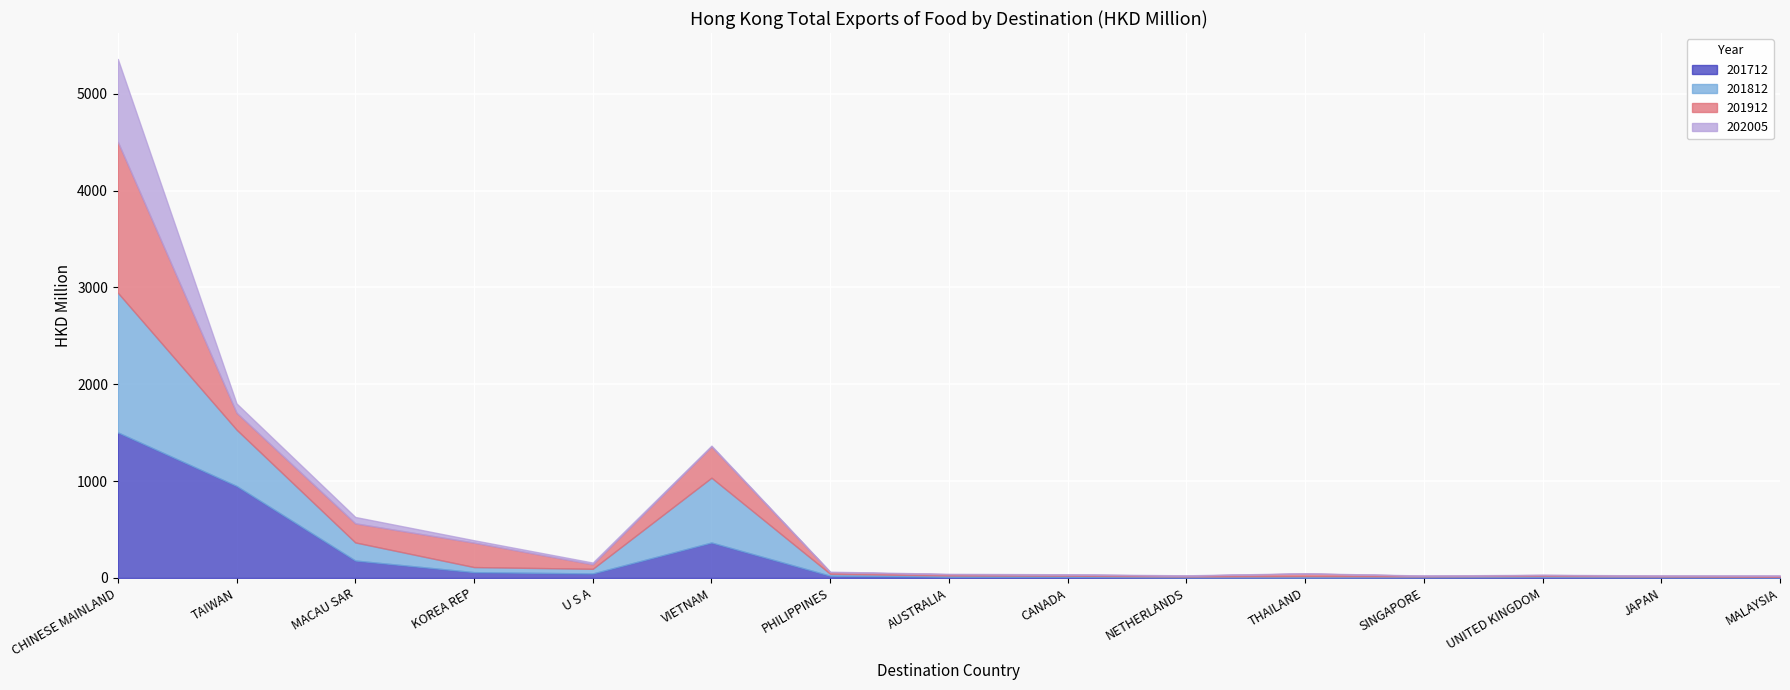

Rank the series by their maximum value, from highest to lowest.

201912, 201712, 201812, 202005